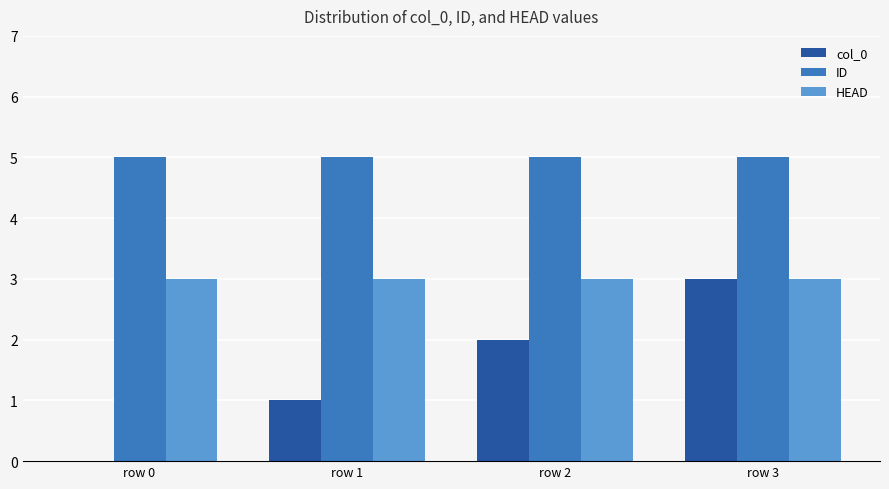

Is it true that HEAD equals 3 at row 3?

True